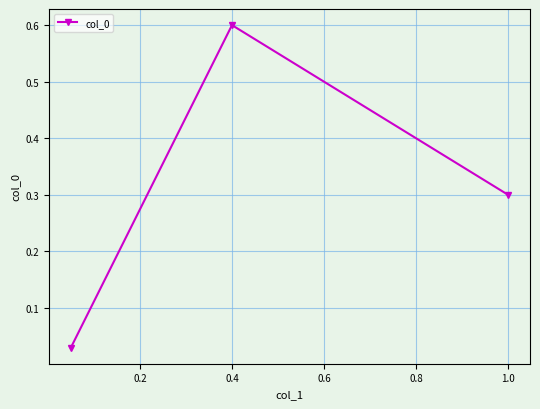

What is the sum of all values?

0.9